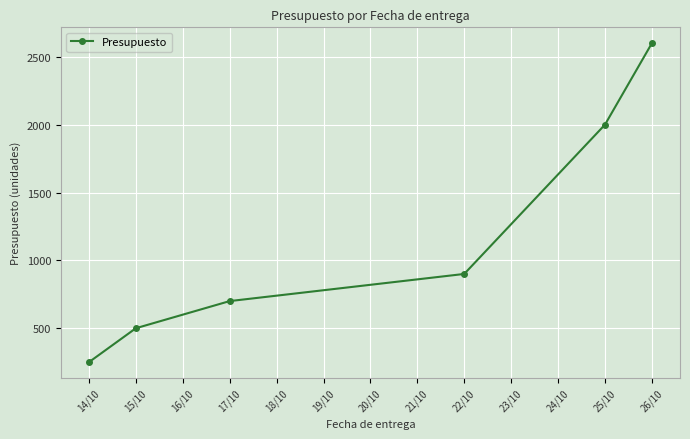

Does the chart display data point markers on the line(s)?

Yes